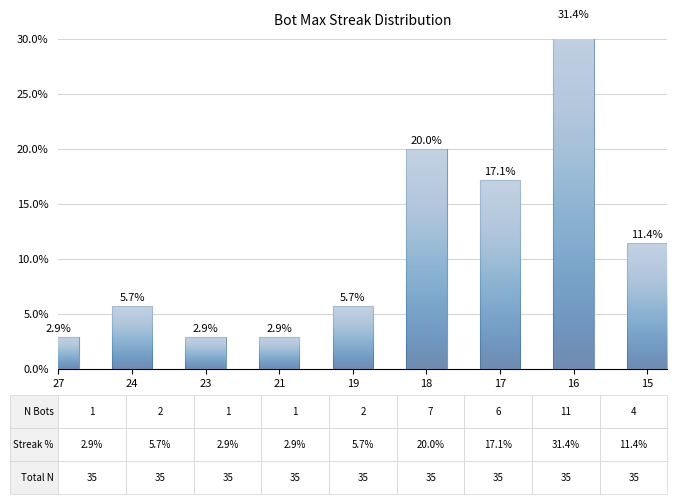

Rank the categories by value from highest to lowest.

16, 18, 17, 15, 24, 19, 27, 23, 21